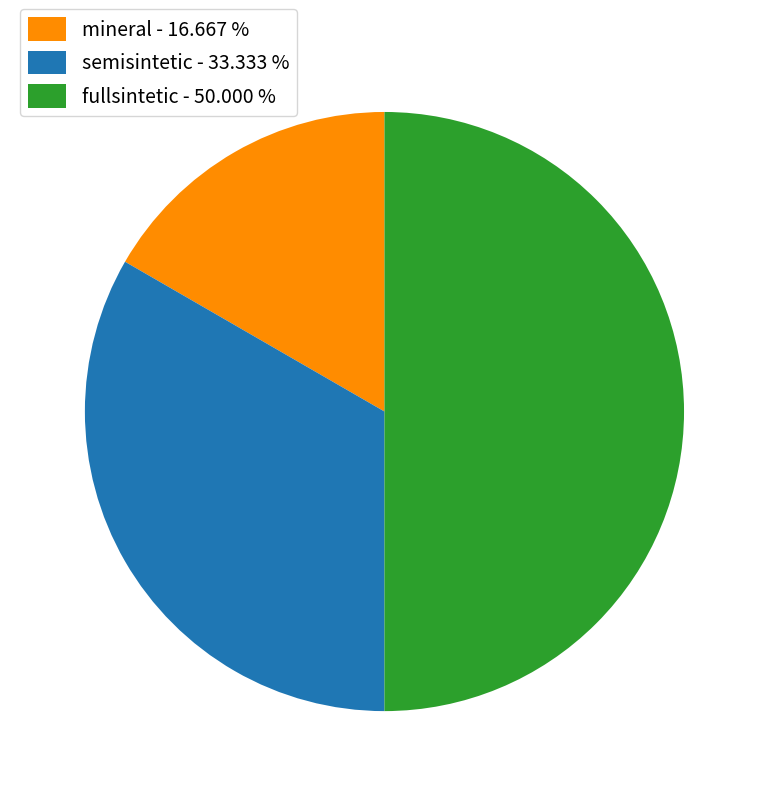

Is mineral the majority of the pie?

No